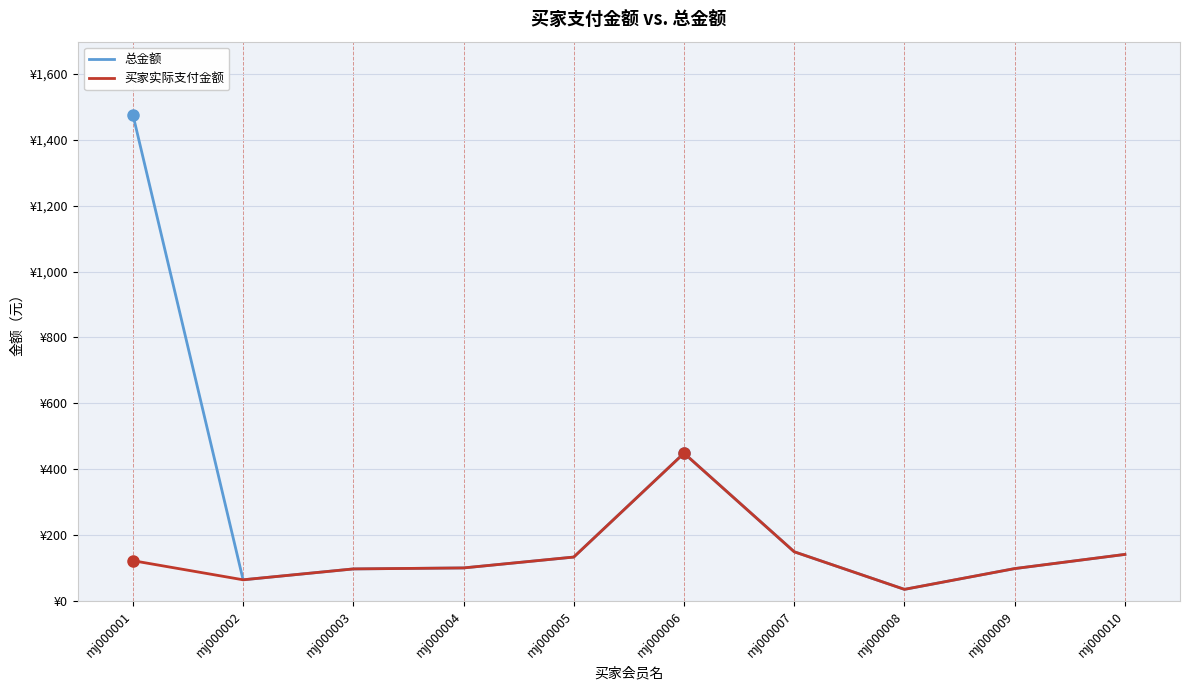

True or false: 总金额 and 买家实际支付金额 cross at least once.

False